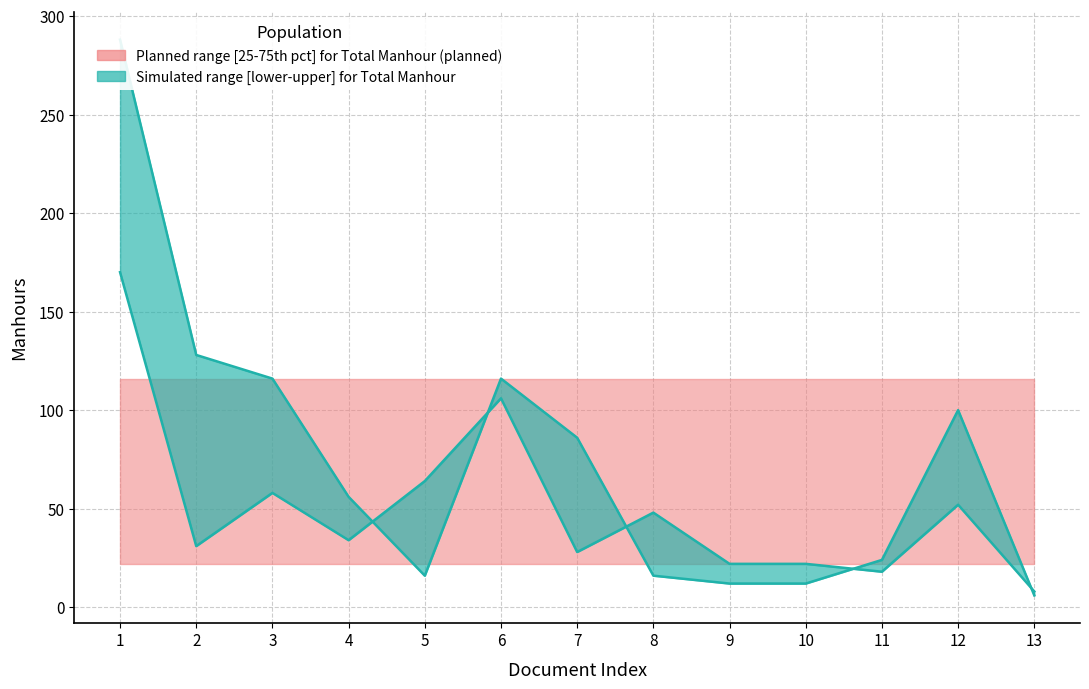

True or false: Total Manhour (planned) has more than 2 interior local peaks.

True